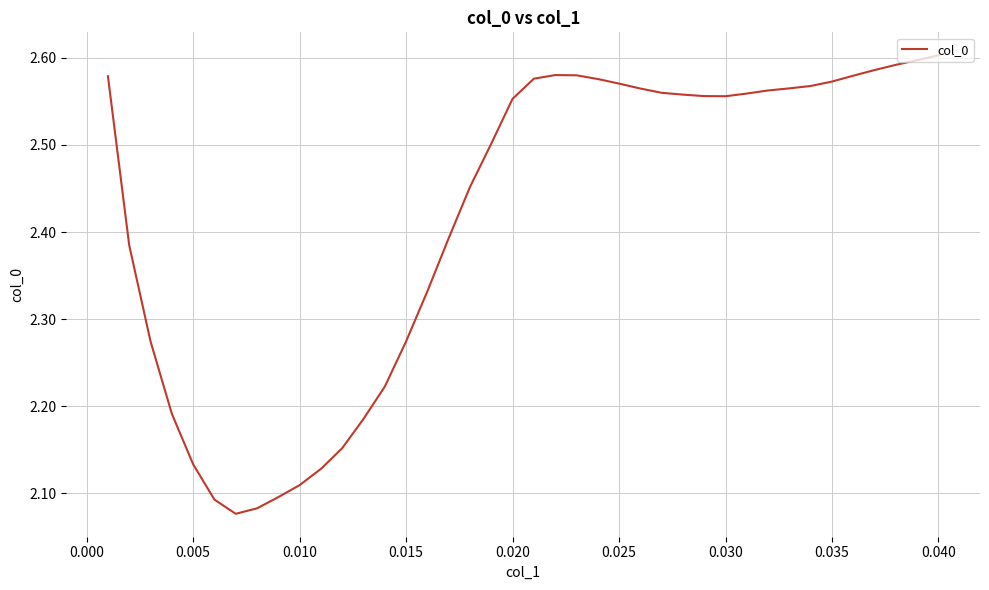

What is the difference between the maximum and minimum values?

0.5